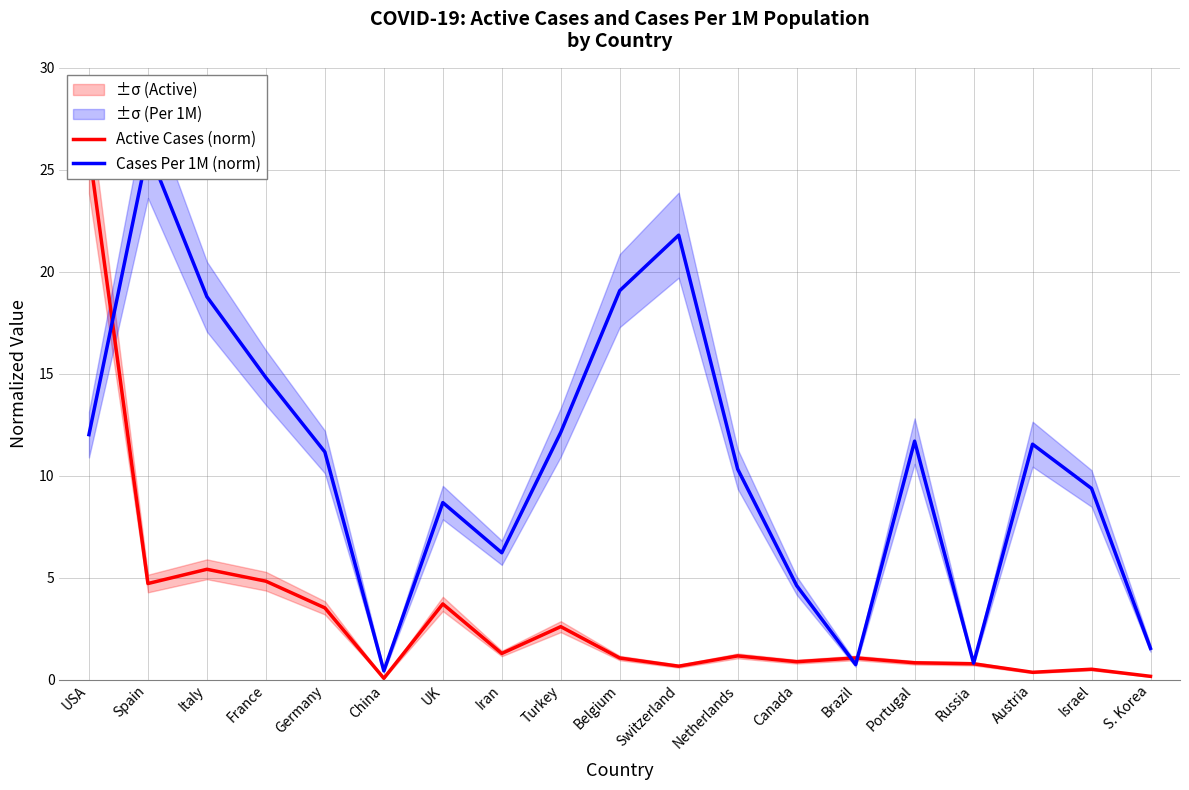

What is the label of the 13th point from the left?

Canada